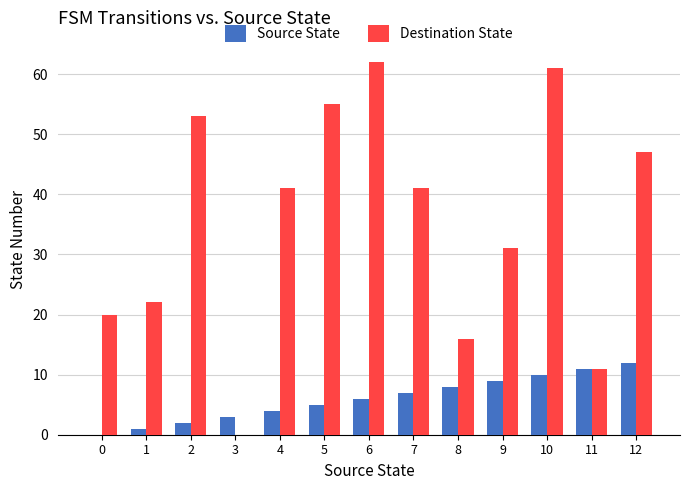

What is the total value across all series at 4?

45